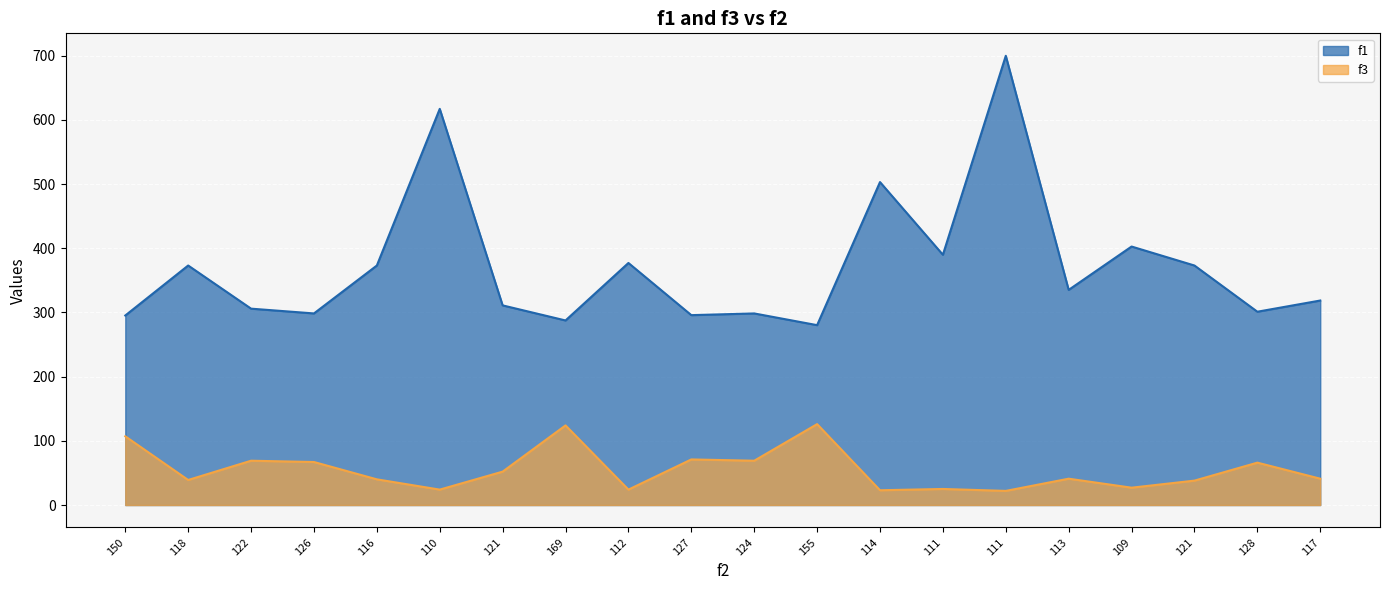

Which series has the widest spread of values?

f1